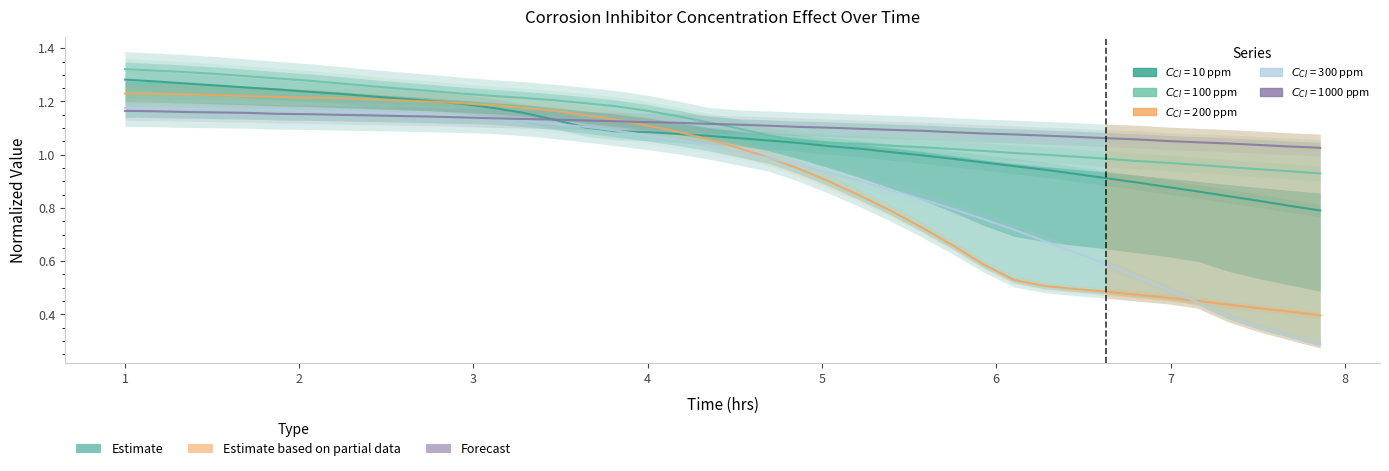

What is the difference between the second highest and second lowest values in the $C_{CI}$ = 200 ppm series?

0.8